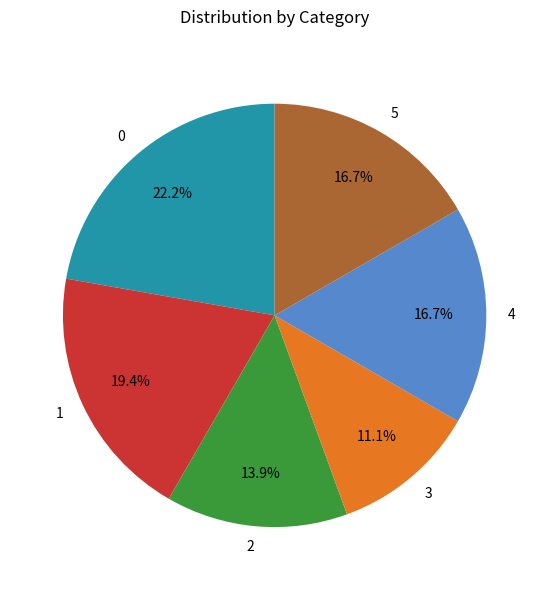

Between 4 and 1, which is larger?

1